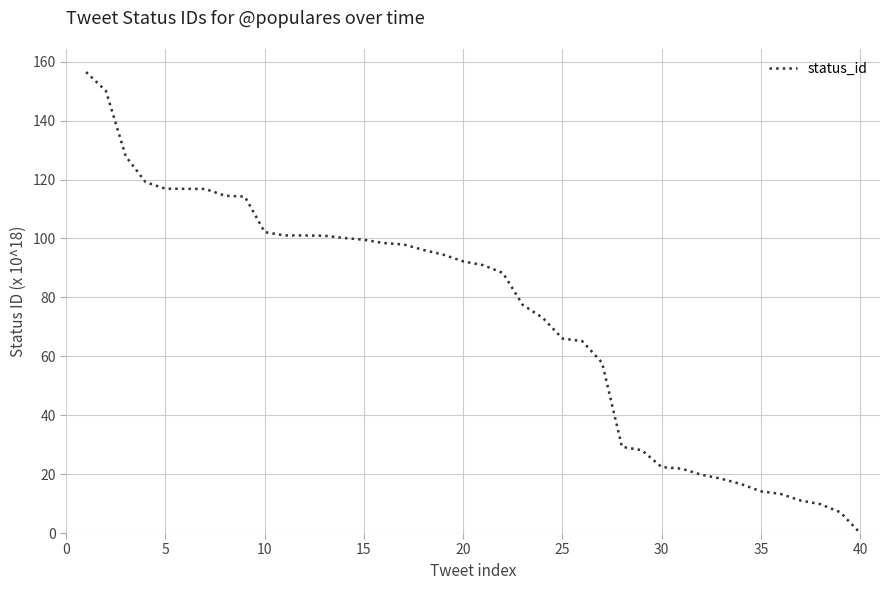

What is the maximum value shown in the chart?

156.5